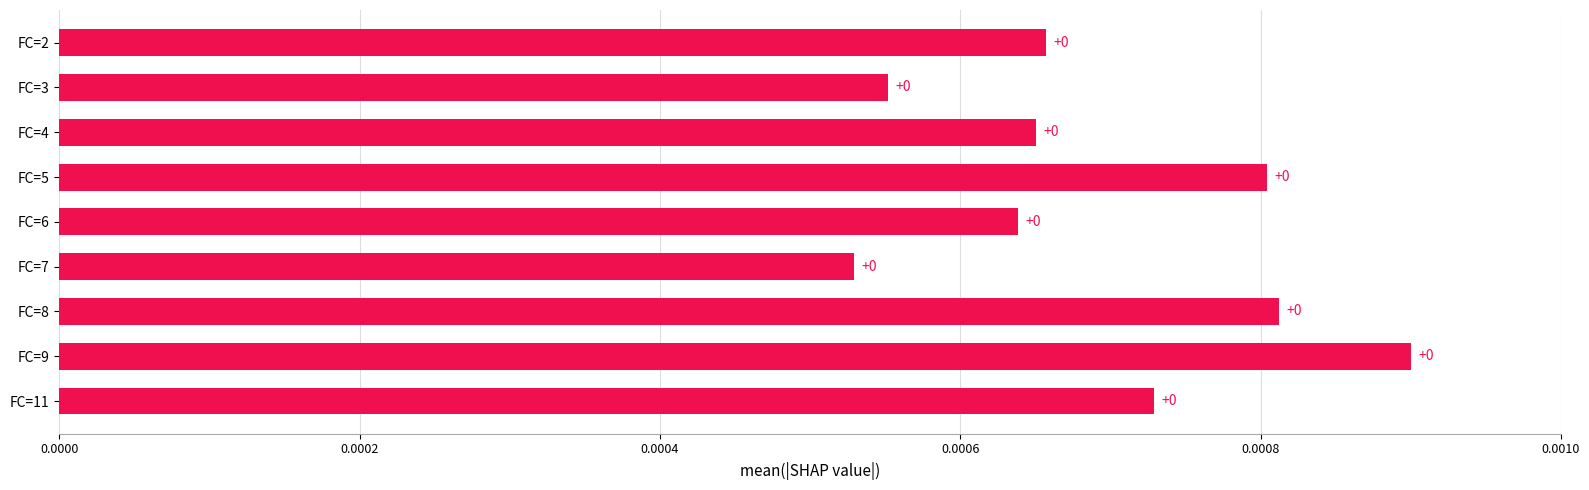

Count the values in the range 0 to 1.

9